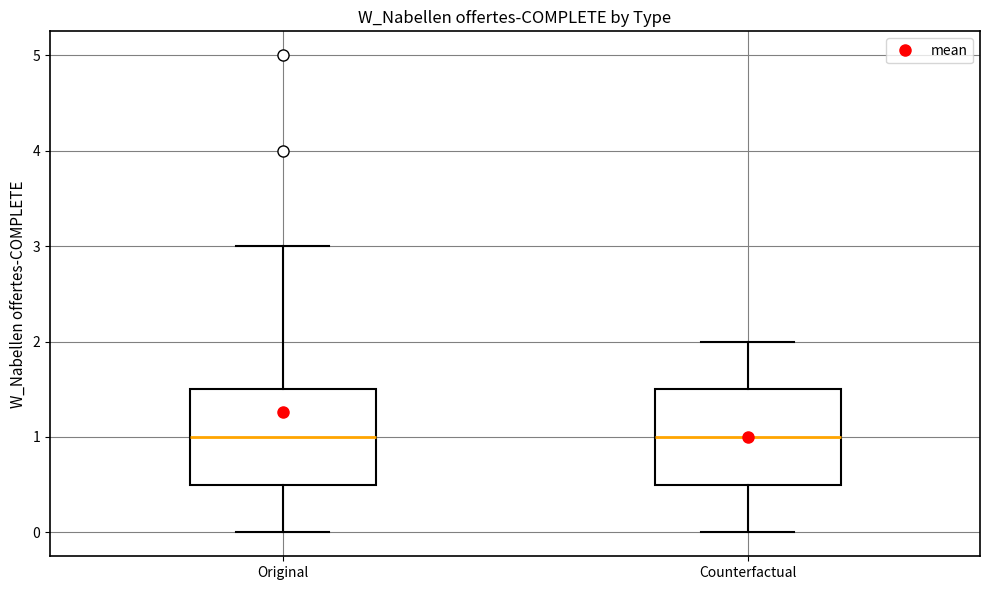

Reading left to right, transcribe this box plot: for each box, give where its median line is, the range the box spans, and where its two whiskers end, as read against the y-axis. The values are not printed on the chart, so give them approximately, as read against the axis.

Original: median 1.0, box 0.5 to 1.5, whiskers 0.0 to 3.0
Counterfactual: median 1.0, box 0.5 to 1.5, whiskers 0.0 to 2.0